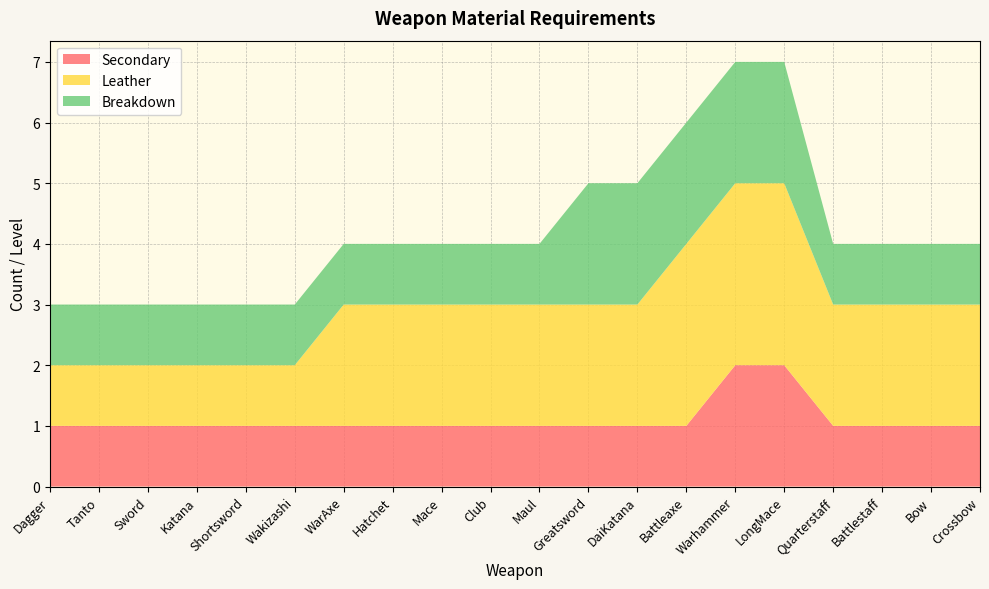

Reading right to left, extract all data points from this chart.

Secondary: 1	1	1	1	2	2	1	1	1	1	1	1	1	1	1	1	1	1	1	1
Leather: 2	2	2	2	3	3	3	2	2	2	2	2	2	2	1	1	1	1	1	1
Breakdown: 1	1	1	1	2	2	2	2	2	1	1	1	1	1	1	1	1	1	1	1